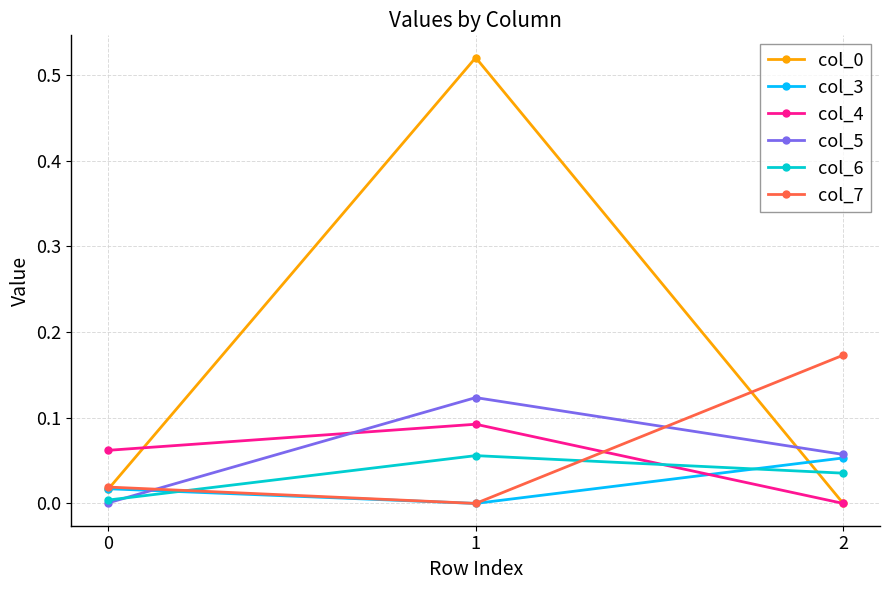

What is the total value across all series at 2?

0.3